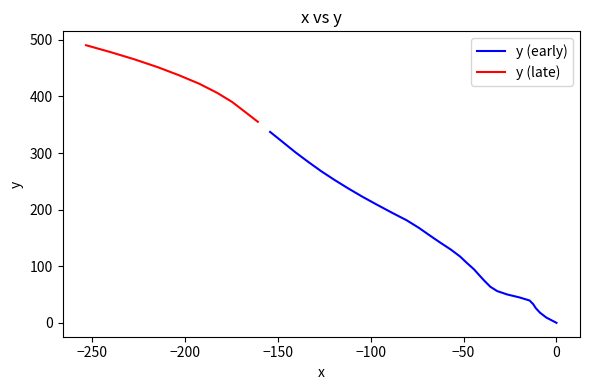

How many values are below 194?

20